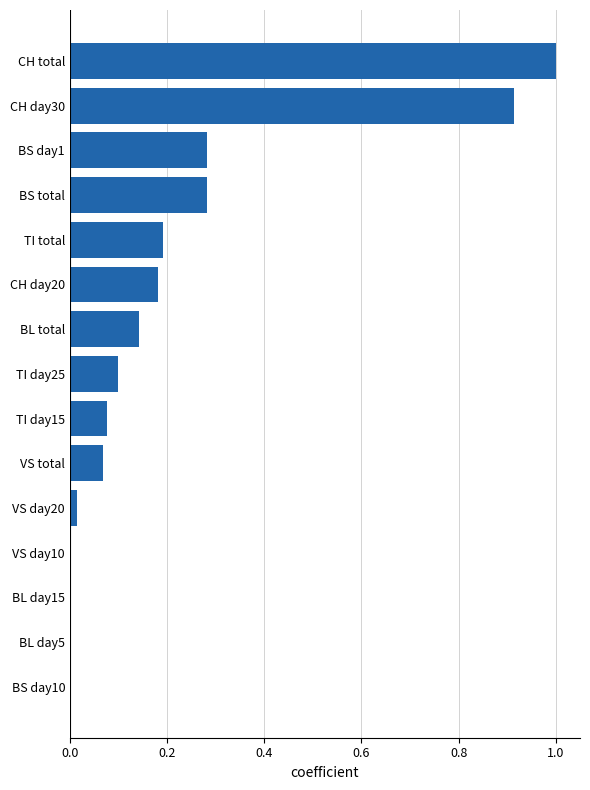

What is the sum of all values?

3.3